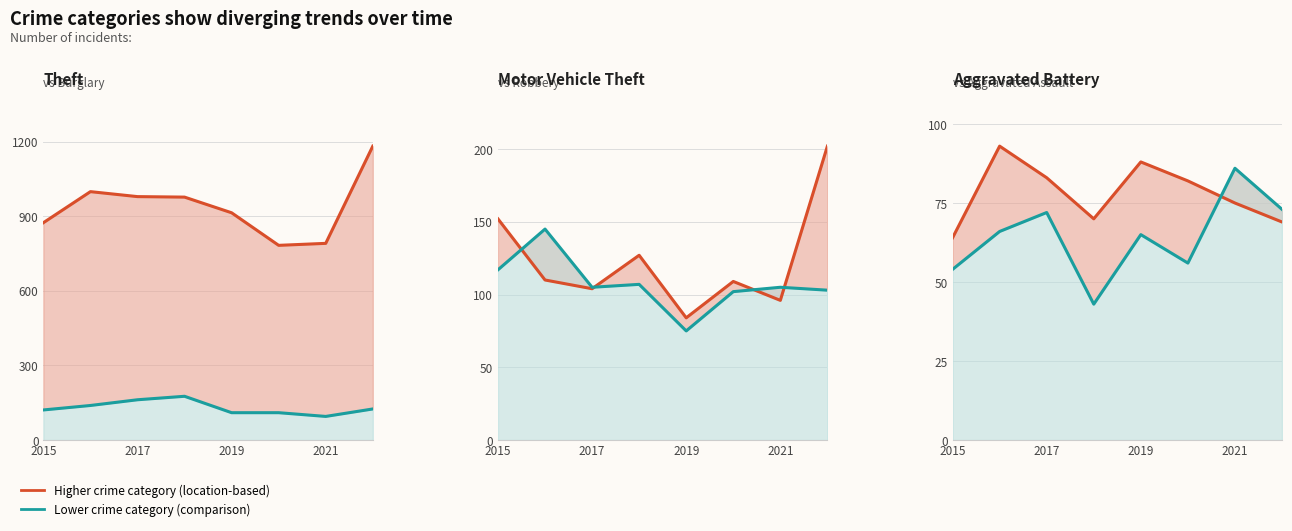

Between 4 and 2021, which is larger?

2021